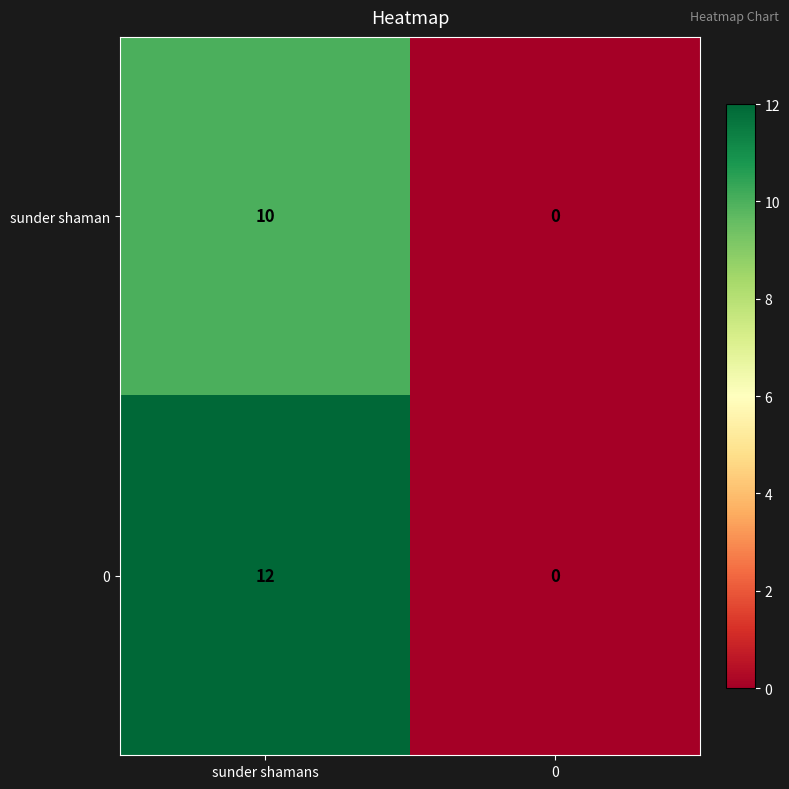

What is the maximum value shown in the chart?

12